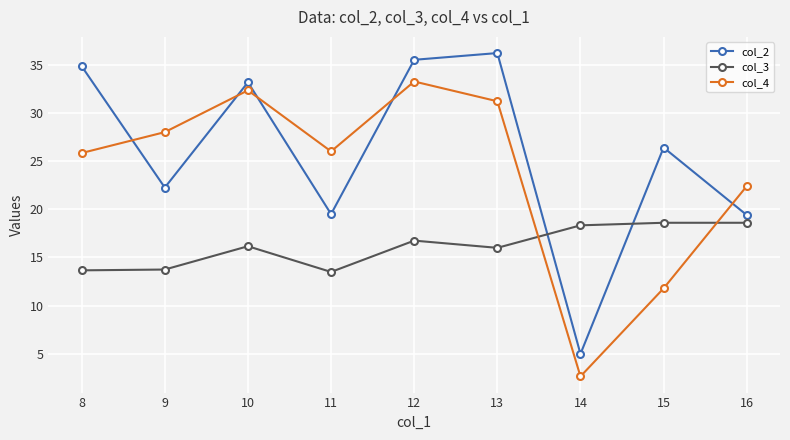

How many intersections are there between col_3 and col_2?

2